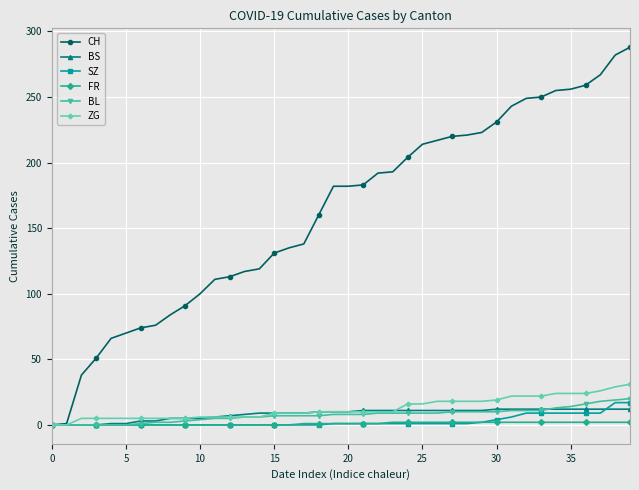

Which series has the widest spread of values?

CH